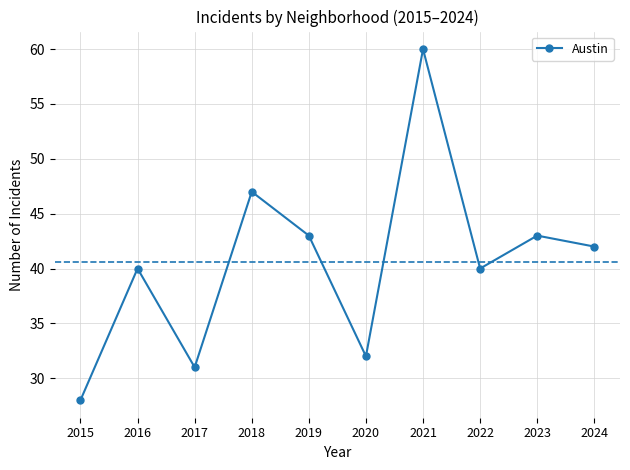

At which label does the data first exceed 42?

2018